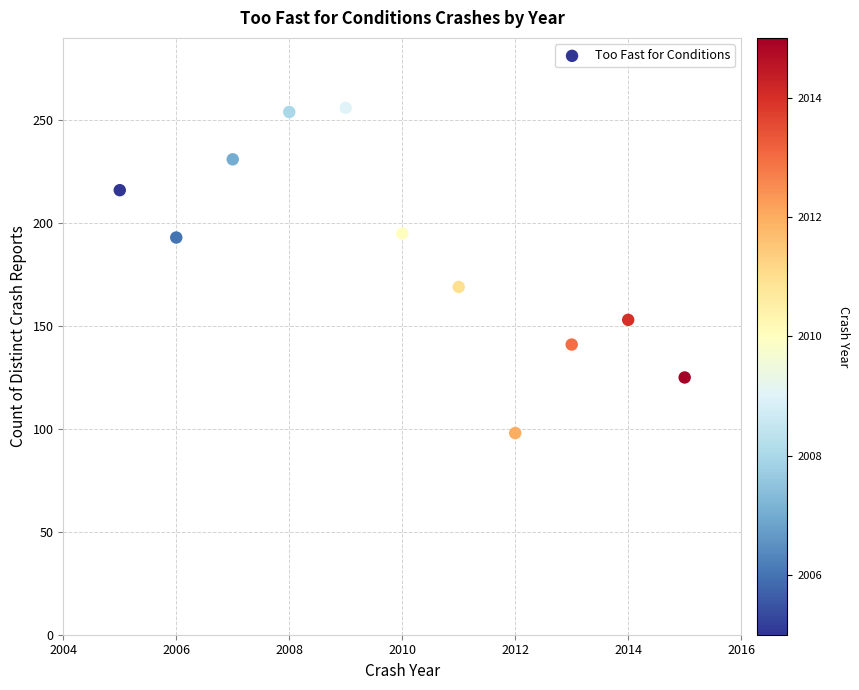

What is the range of X values (max minus min)?

10